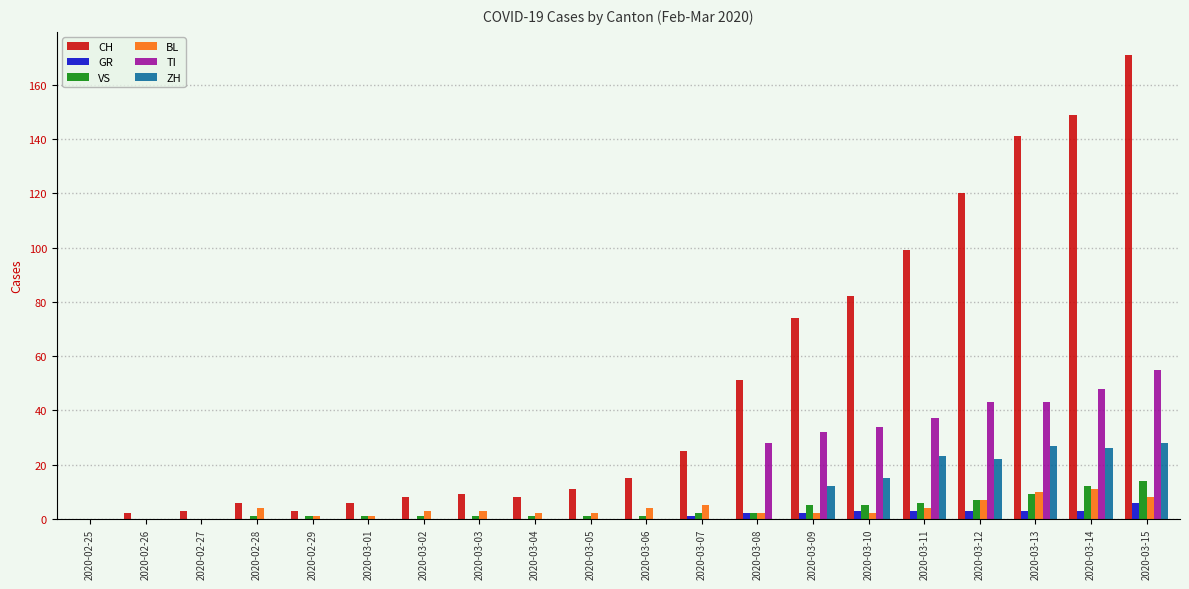

Which label corresponds to the largest value in the chart?

2020-03-15